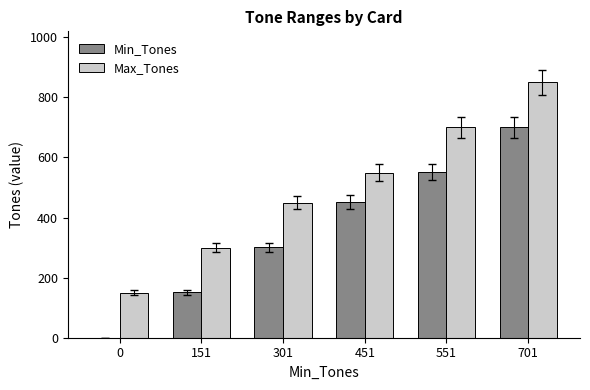

Which series has the largest total across all categories?

Max_Tones